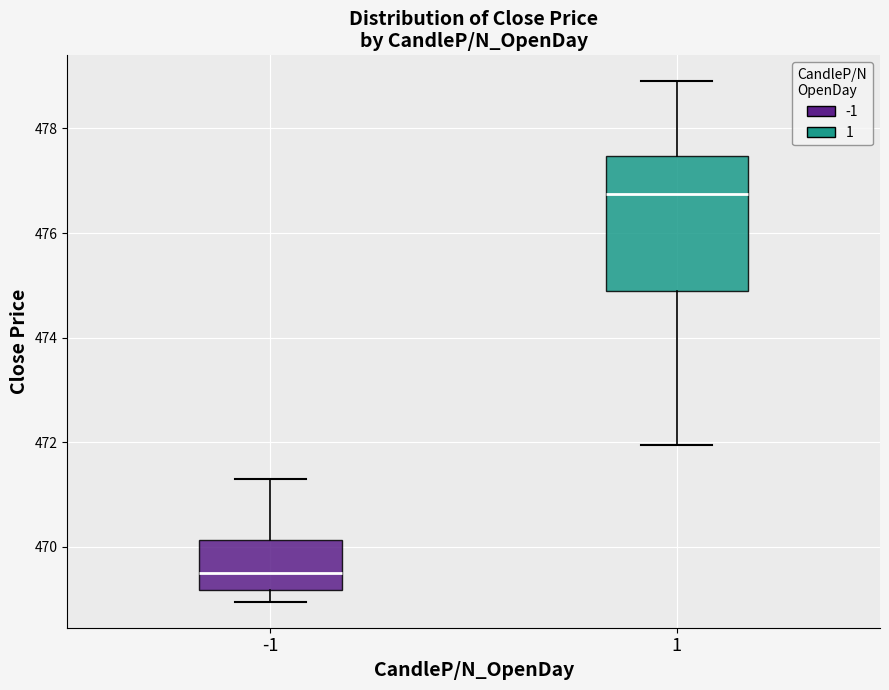

Which box's median line is the highest?

1